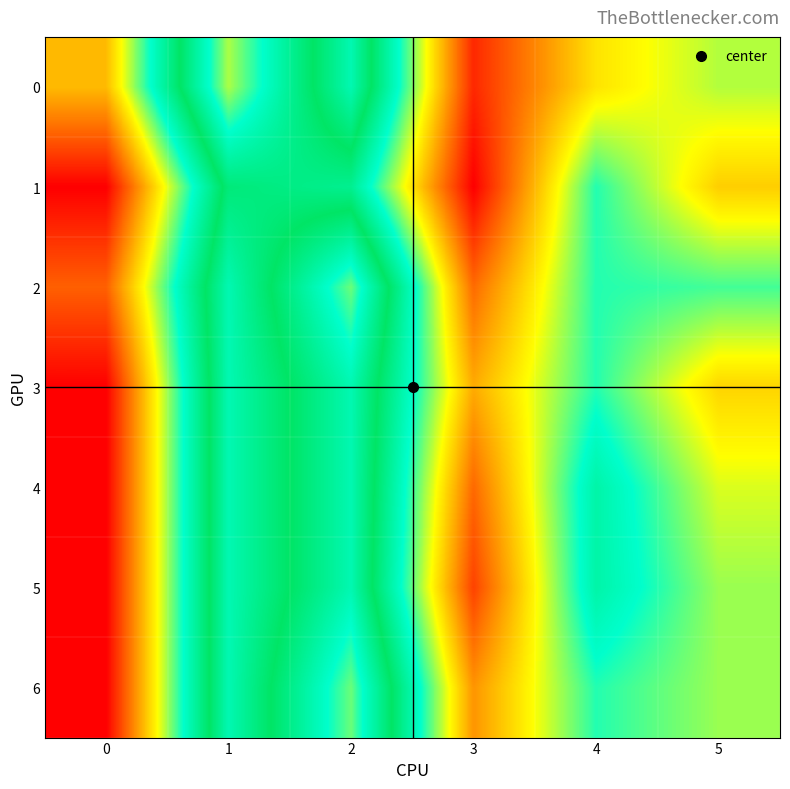

Which series has the widest spread of values?

1